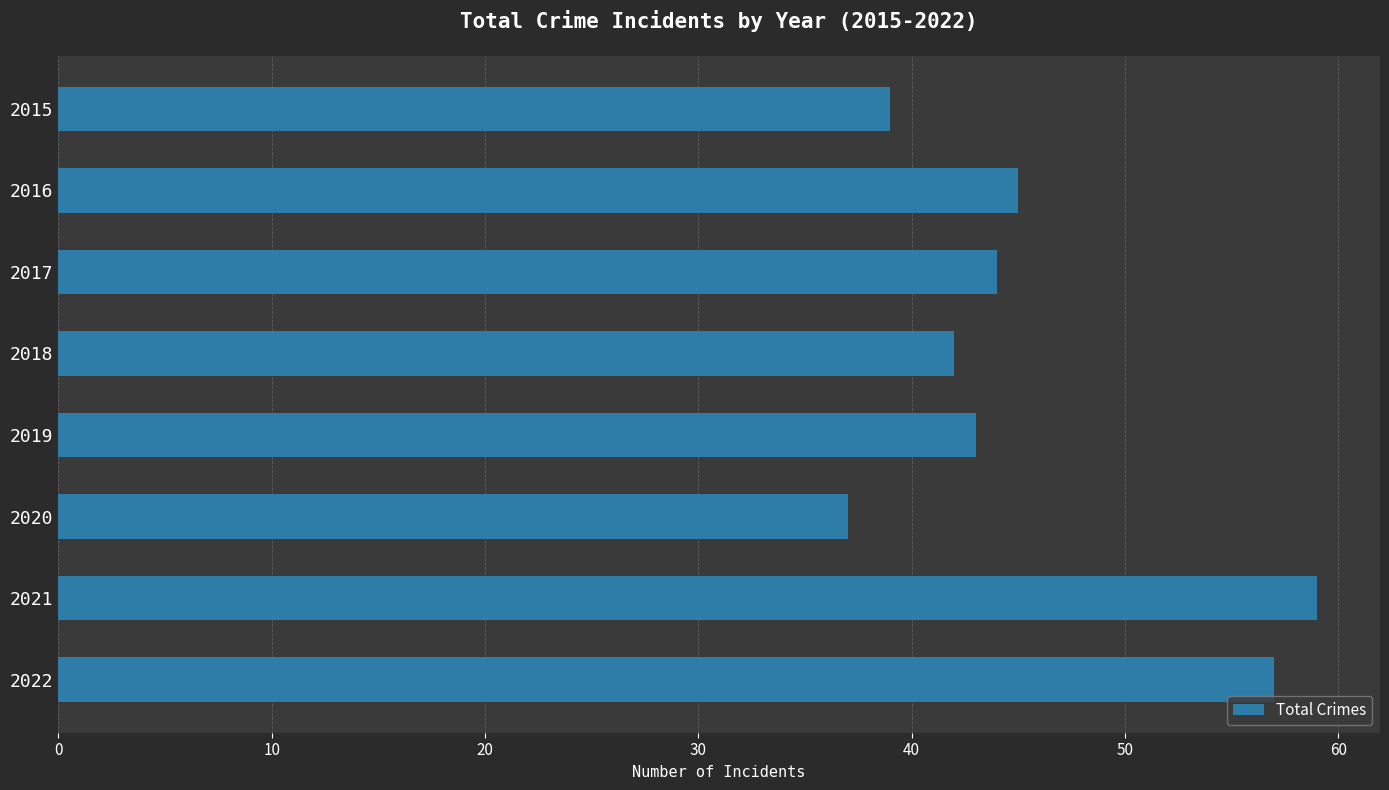

At which category does the chart reach its peak across all series?

2021